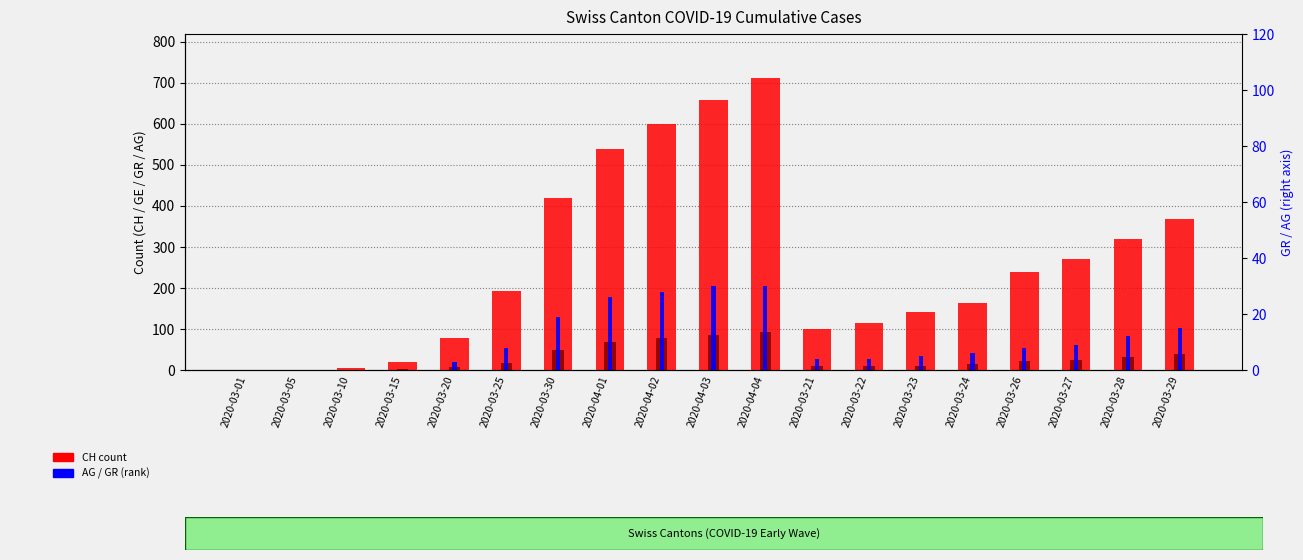

What is the label of the 3rd bar from the right?

2020-03-27